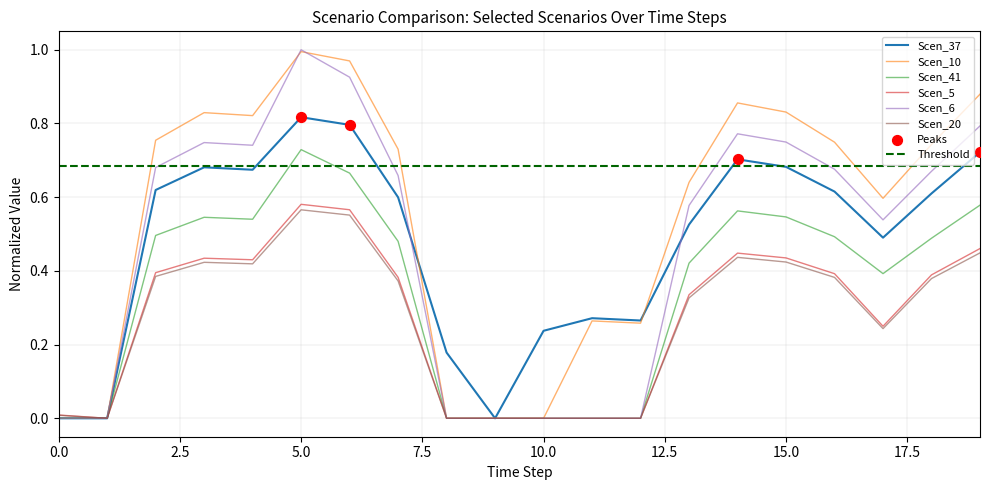

Which series contains the highest Y value?

Scen_6